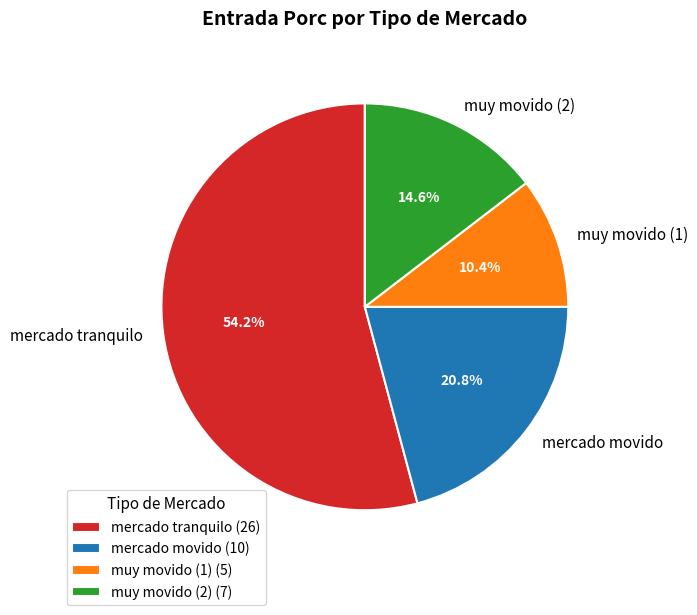

To the nearest percent, what is the combined percentage of muy movido (1) and mercado tranquilo?

65%